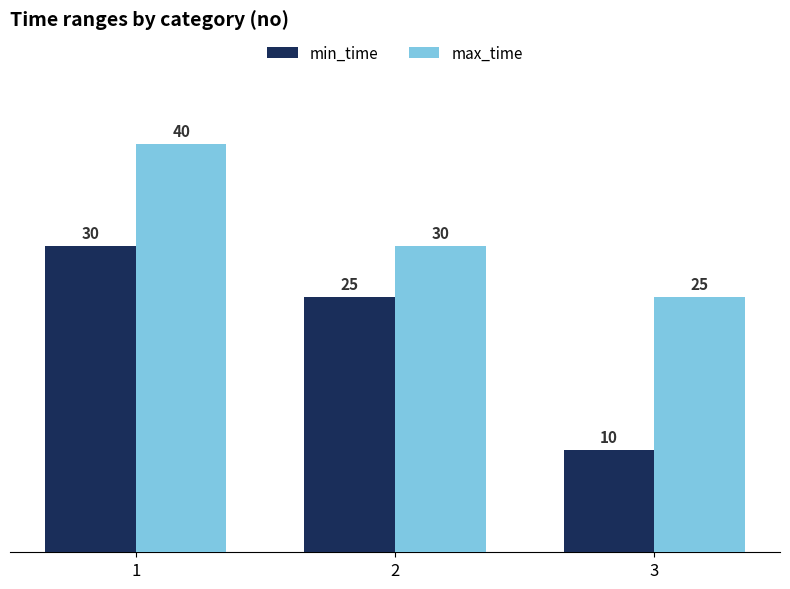

What is the minimum value for min_time?

10